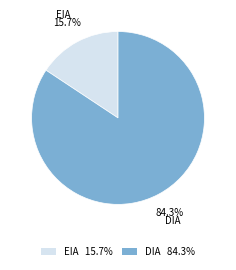

Rank the categories by value from lowest to highest.

EIA 15.7%, DIA 84.3%